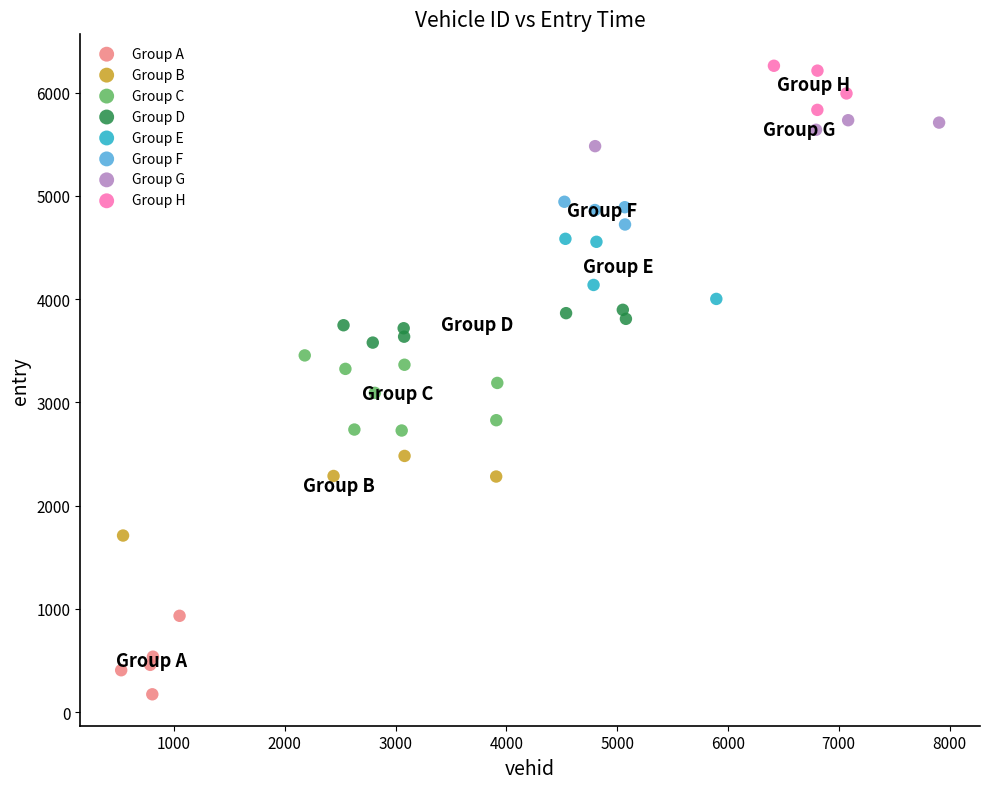

Which series contains the lowest Y value?

Group A